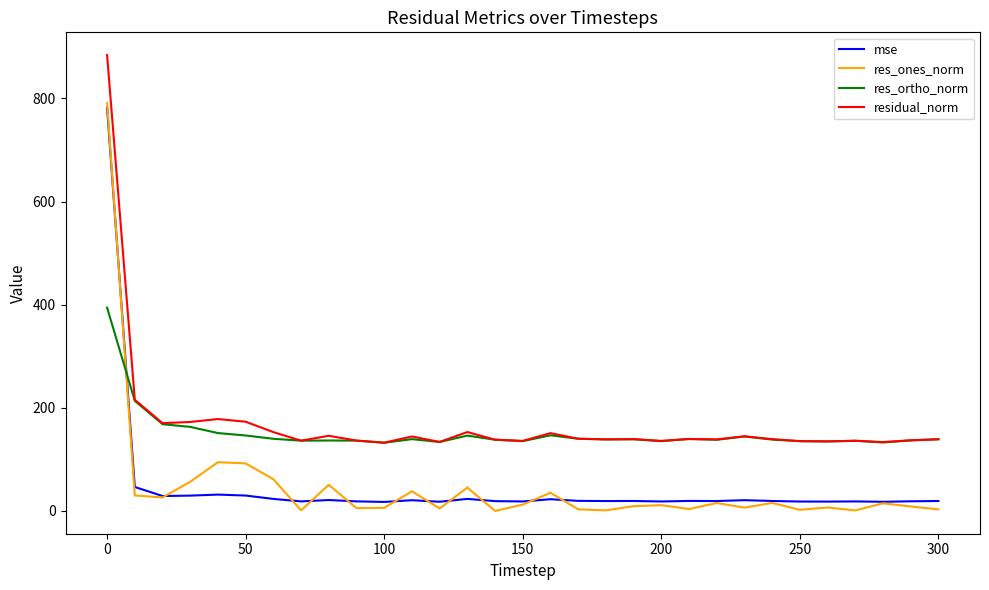

Which series has the widest spread of values?

res_ones_norm